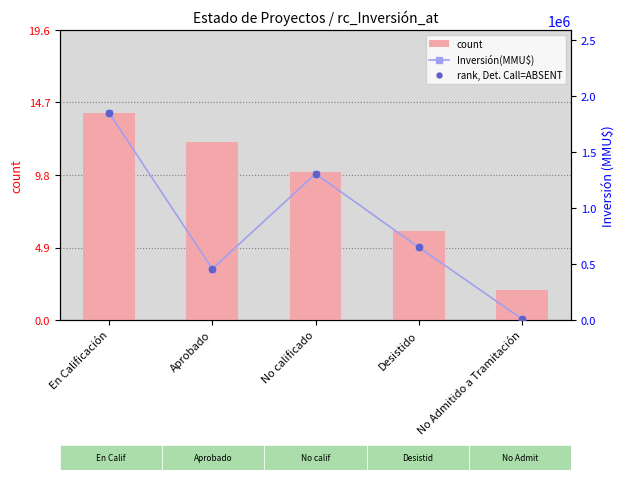

Which series reaches the maximum Y coordinate?

Inversión(MMU$)